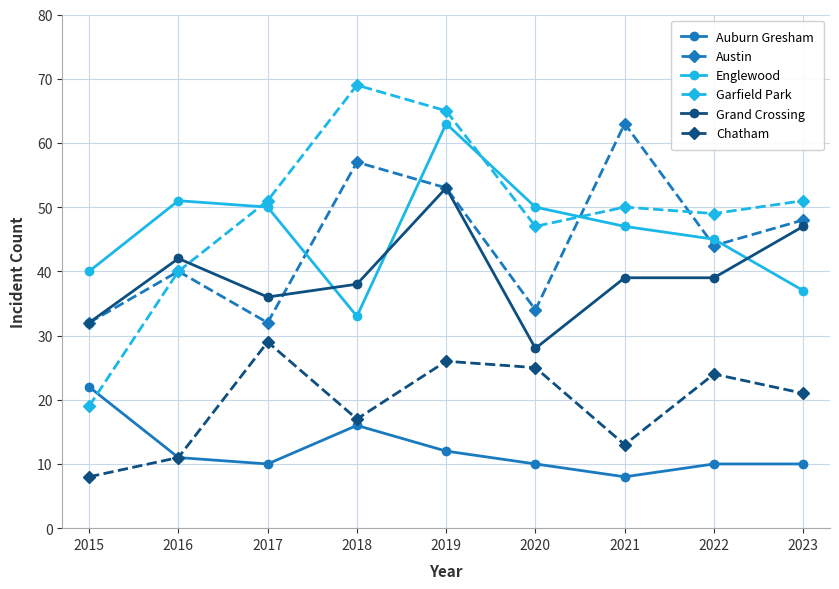

What are all the series names shown in the legend?

Auburn Gresham, Austin, Englewood, Garfield Park, Grand Crossing, Chatham